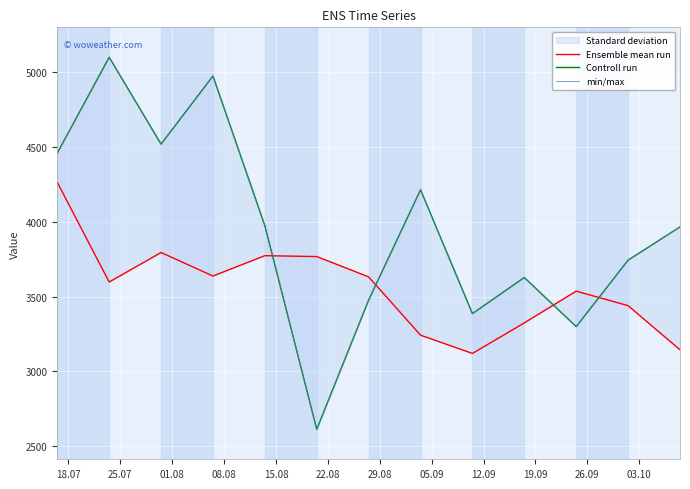

What position from the left is 08.08?

4